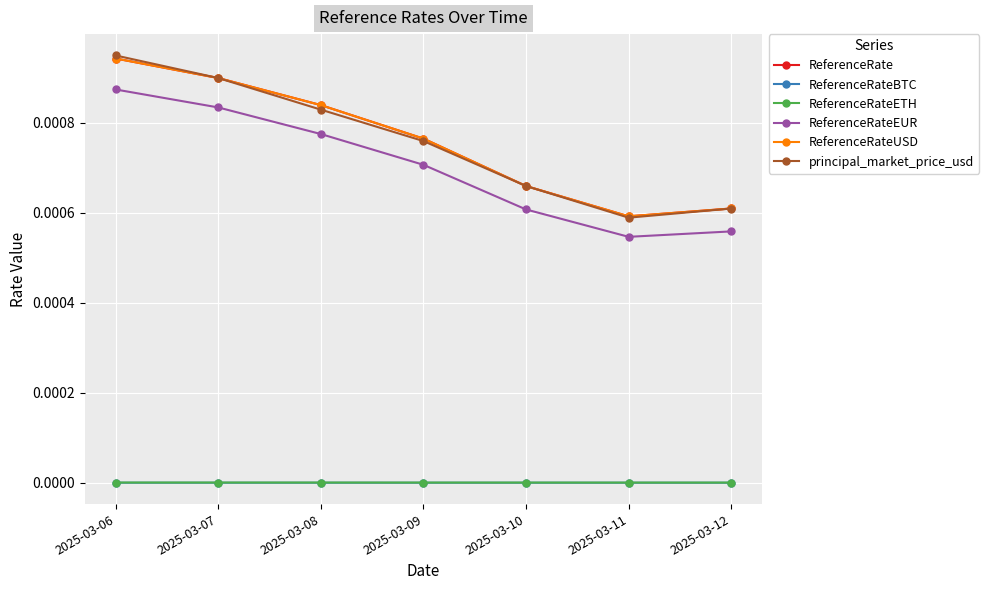

True or false: principal_market_price_usd and ReferenceRateETH intersect in this chart.

False